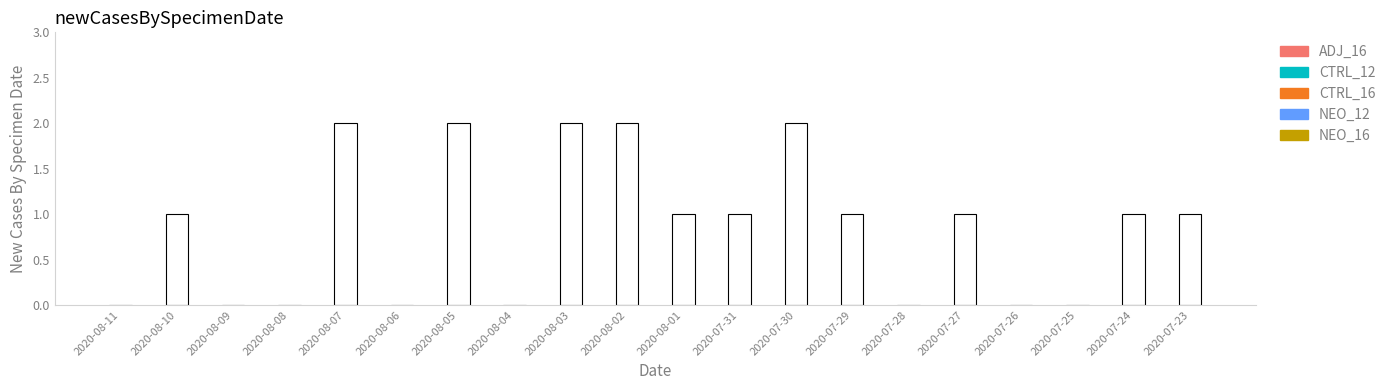

What value does the data have at 2020-08-10?

1